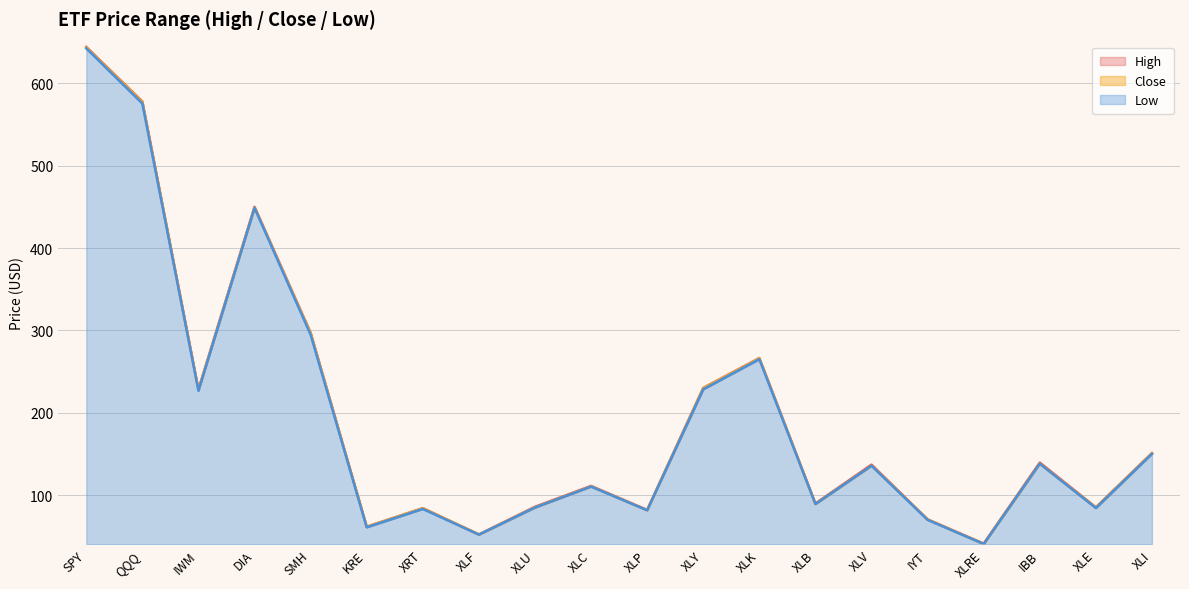

True or false: High and Low intersect in this chart.

False